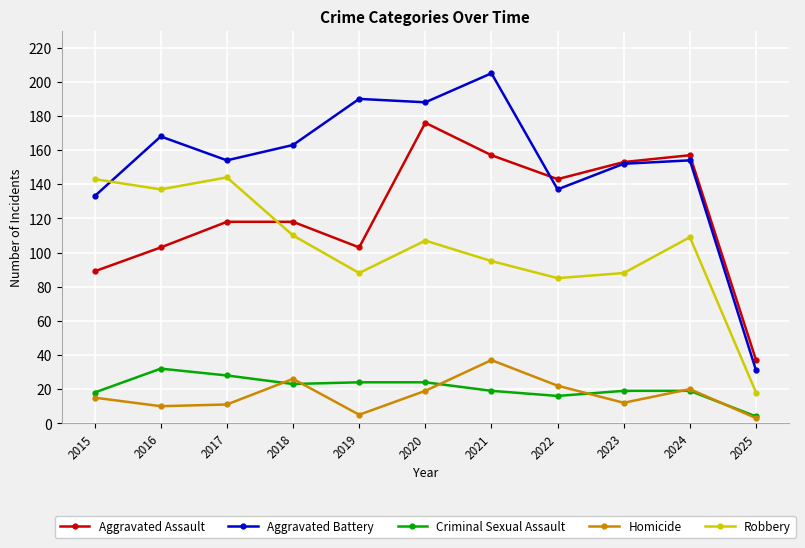

Which category has the lowest value in the Robbery series?

2025